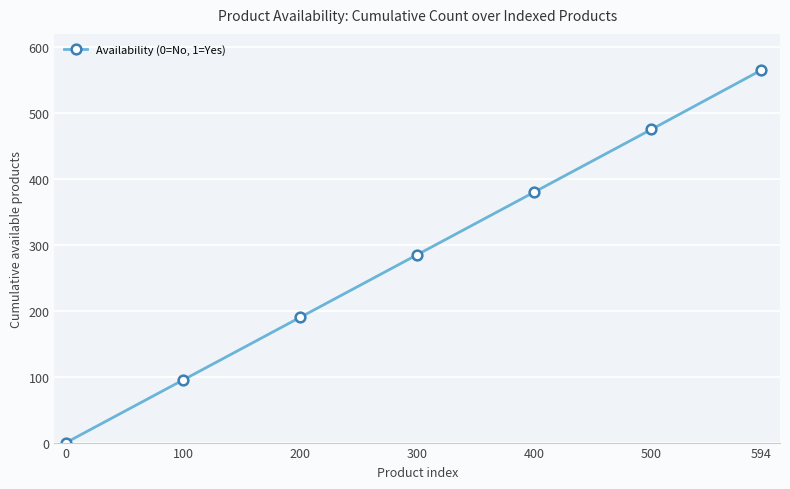

At which label is the value closest to 282?

300